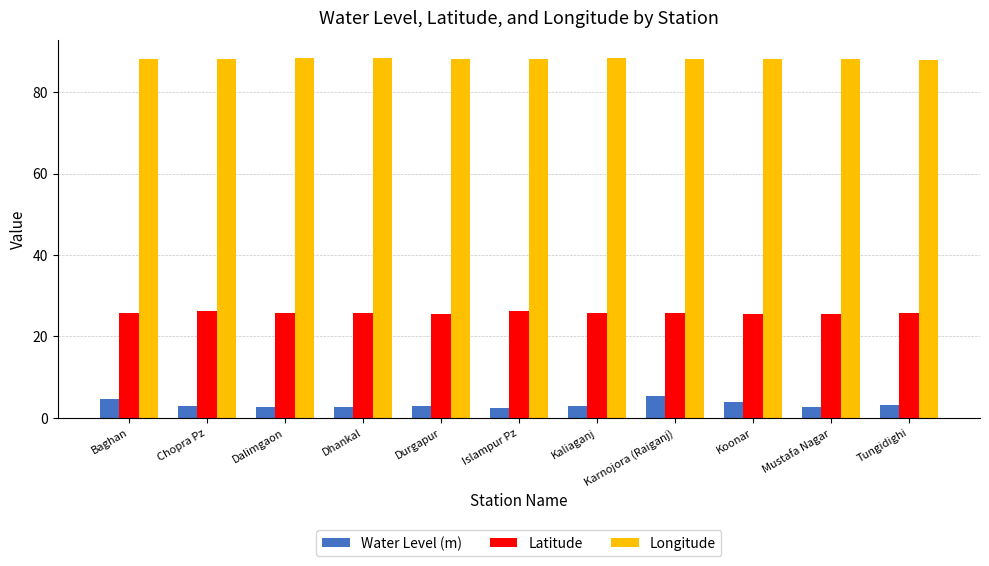

What is the lowest value of the Longitude series?

88.0